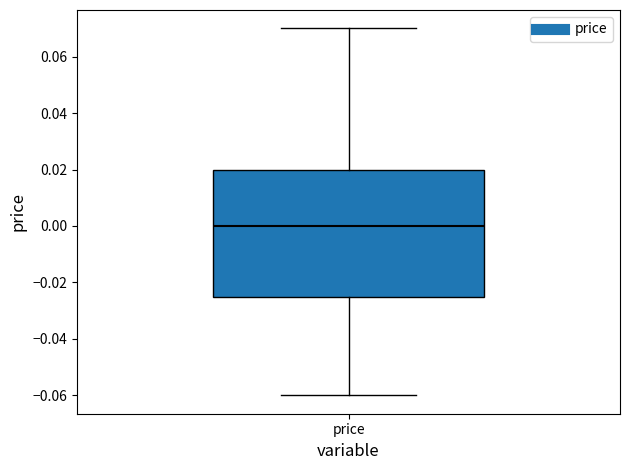

Transcribe this box plot: give where the median line is, the range the box spans, and where the two whiskers end, as read against the y-axis. The values are not printed on the chart, so give them approximately, as read against the axis.

median 0.000, box -0.024 to 0.020, whiskers -0.060 to 0.070